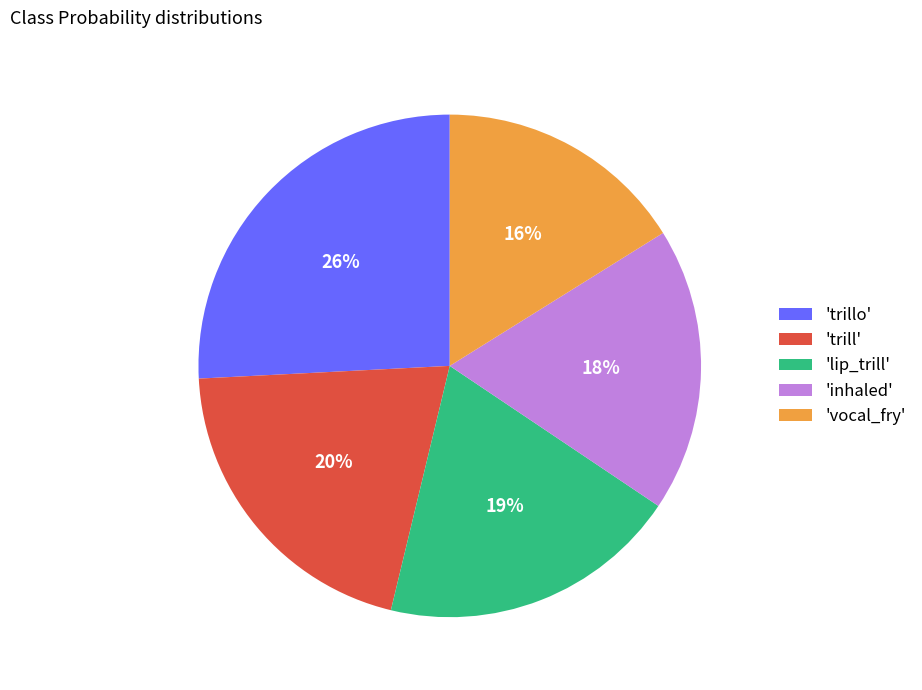

Rank the categories by value from highest to lowest.

'trillo', 'trill', 'lip_trill', 'inhaled', 'vocal_fry'